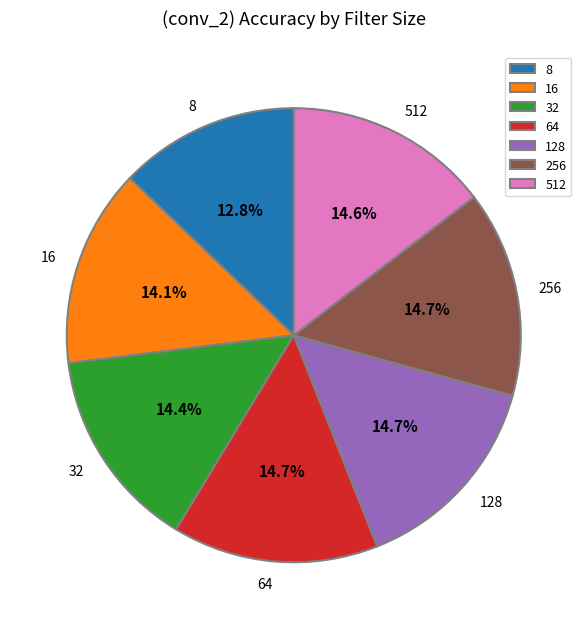

To the nearest percent, what percentage of the pie is 64?

15%